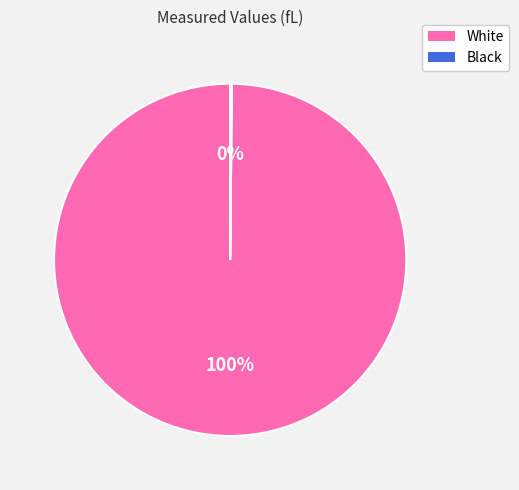

Is there any slice that represents more than half of the pie?

Yes